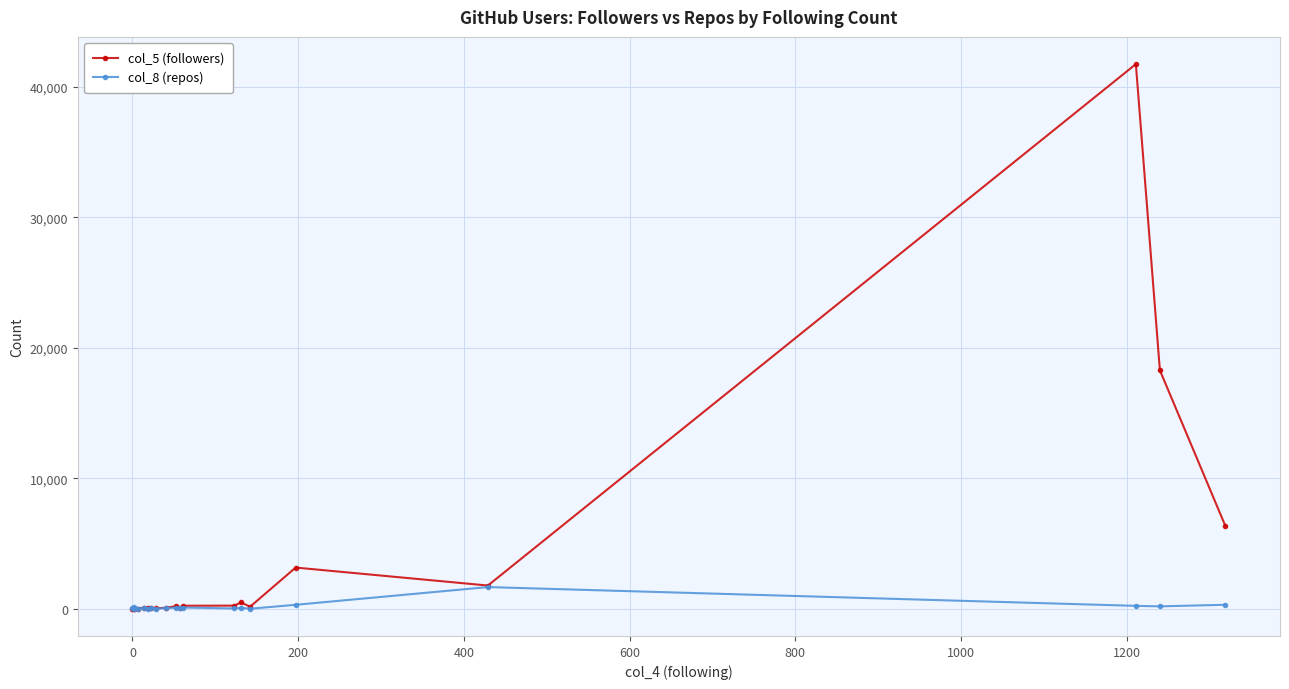

Rank the series by their average value, from lowest to highest.

col_8 (repos), col_5 (followers)